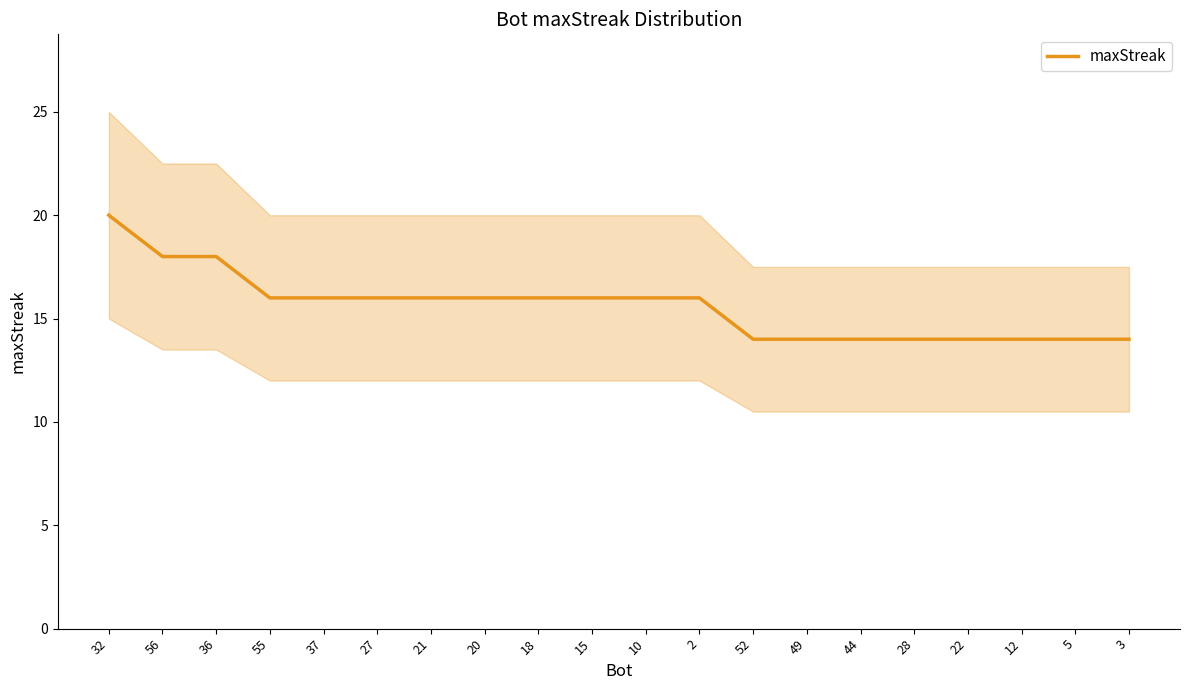

Which category has the highest value across all series?

32